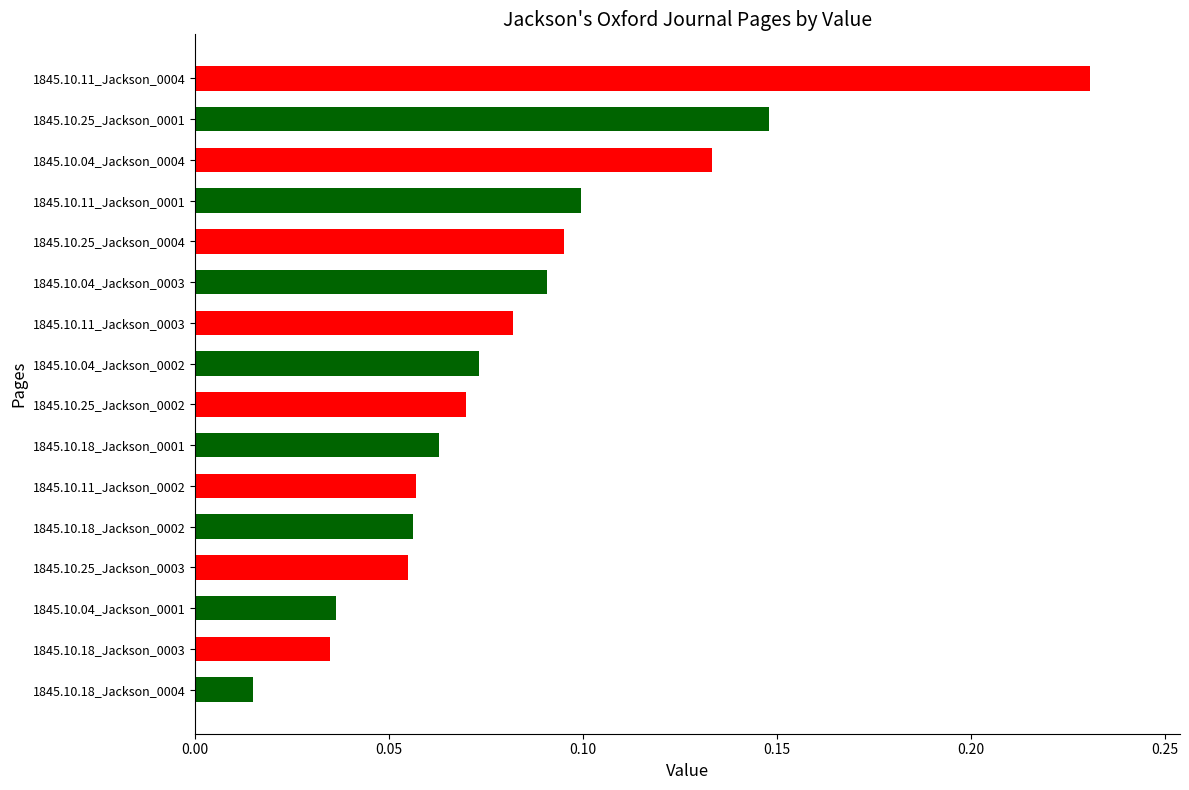

What is the sum of all values?

1.3